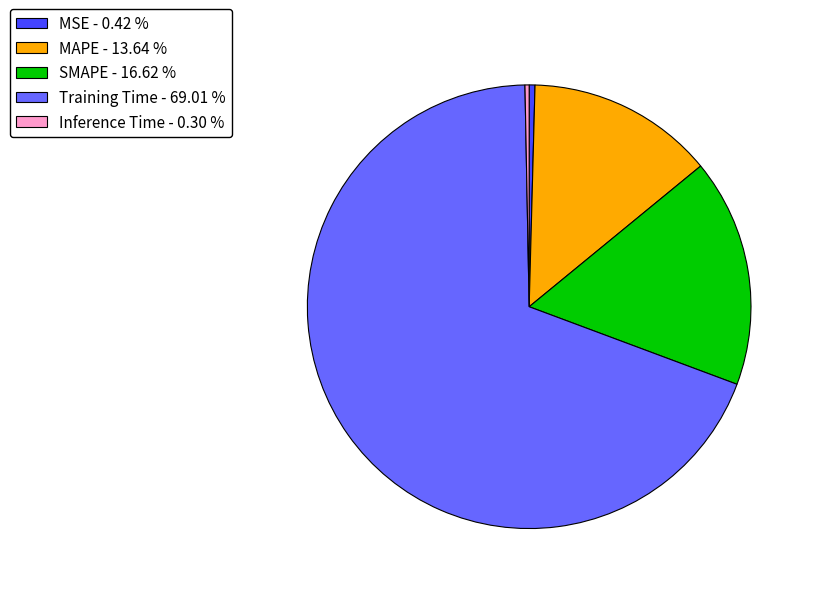

What is the largest slice in the pie chart?

Training Time